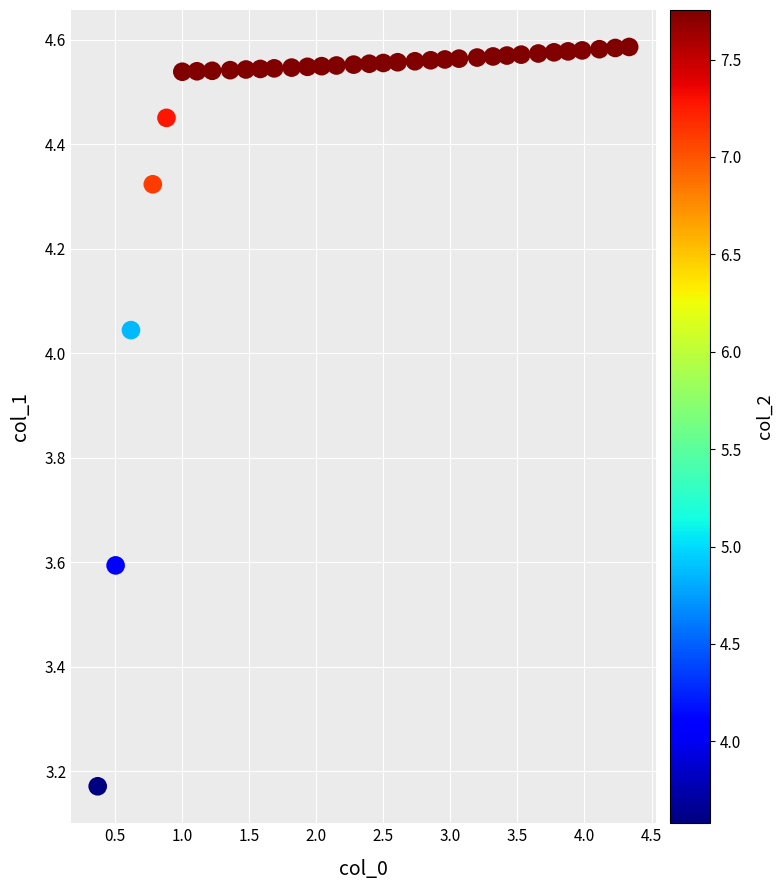

What is the range of Y values (max minus min)?

1.4